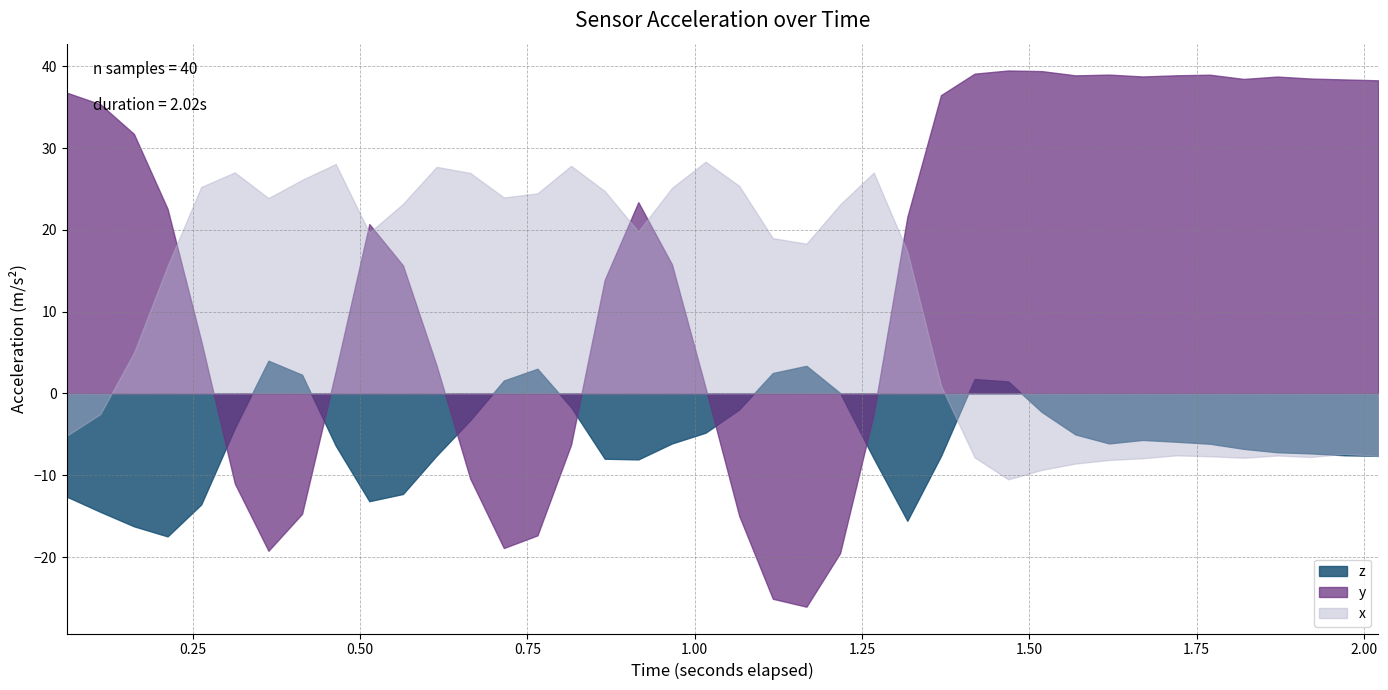

List the series in order of their peak value, lowest first.

z, x, y